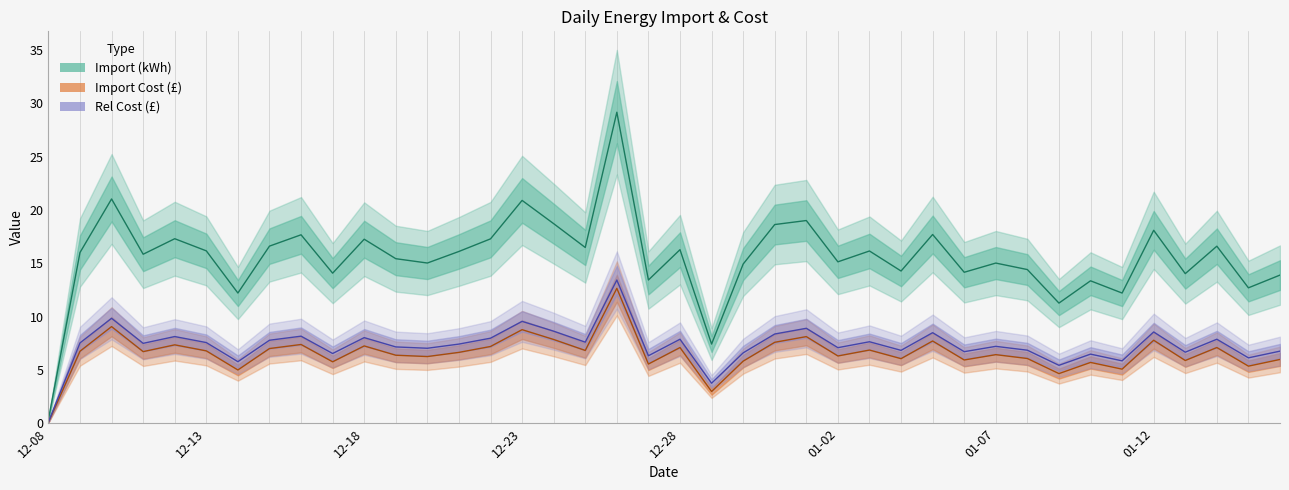

Which series has the largest total across all categories?

Import (kWh)